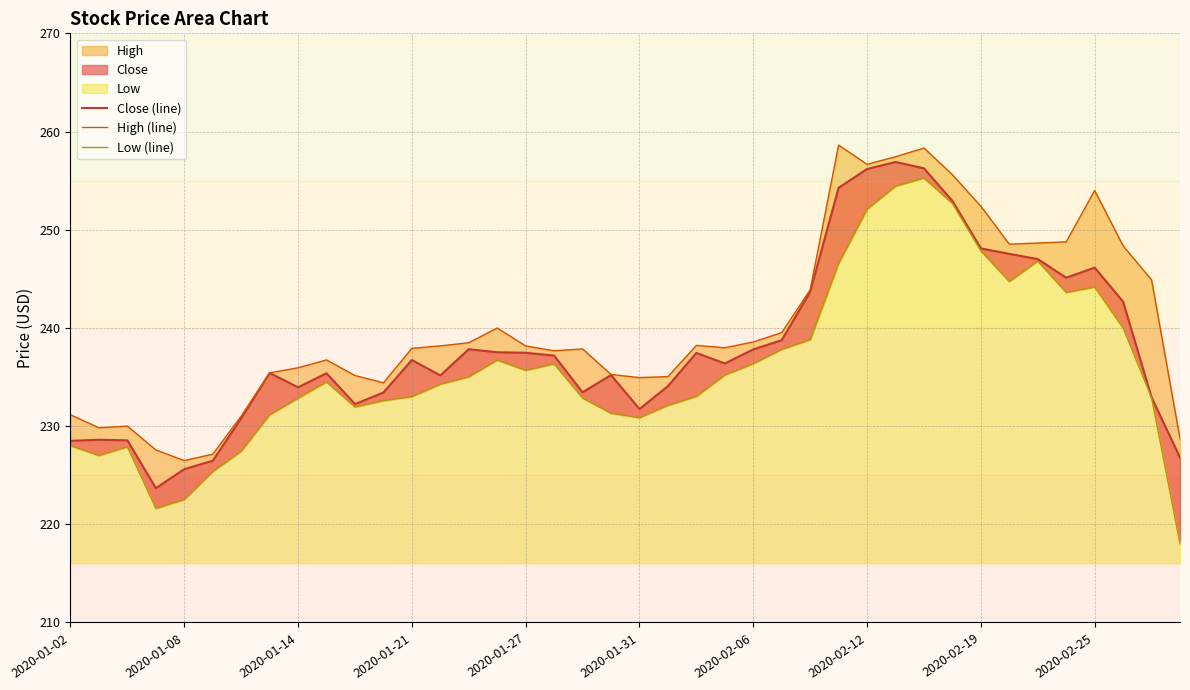

In Low (line), how many points are lower than both neighbors (excluding endpoints)?

7